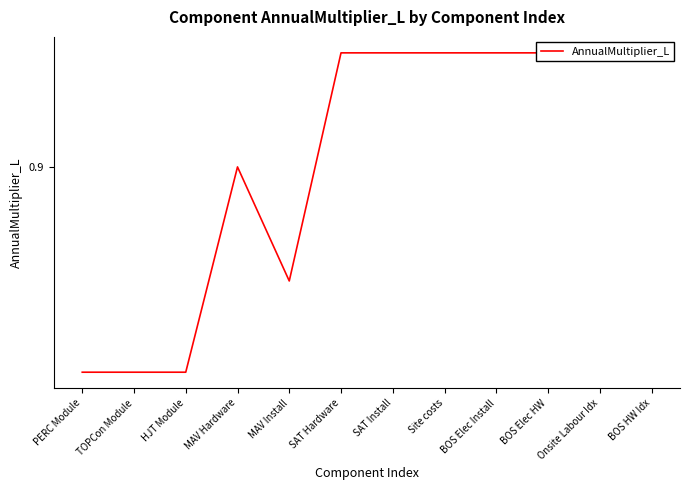

Is it true that the value at PERC Module is 0.8?

True